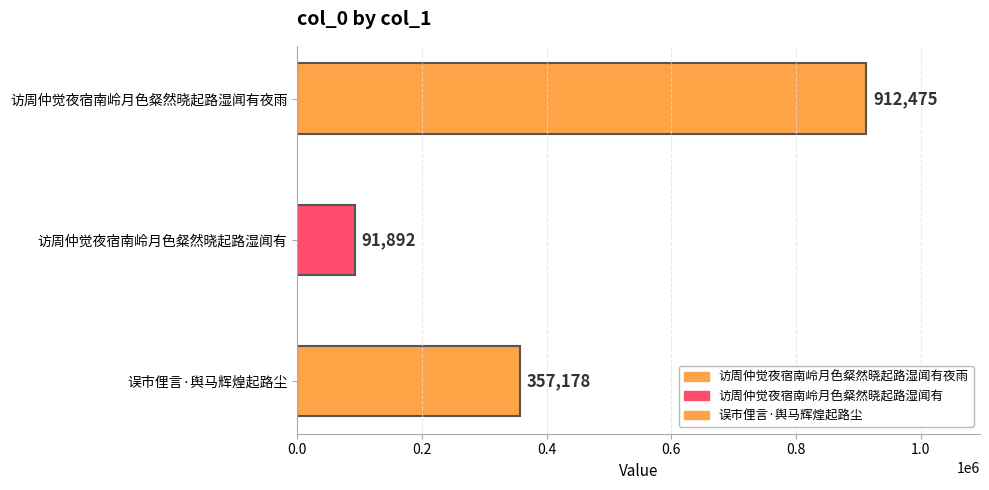

What is the difference between the maximum and second lowest values?

555297